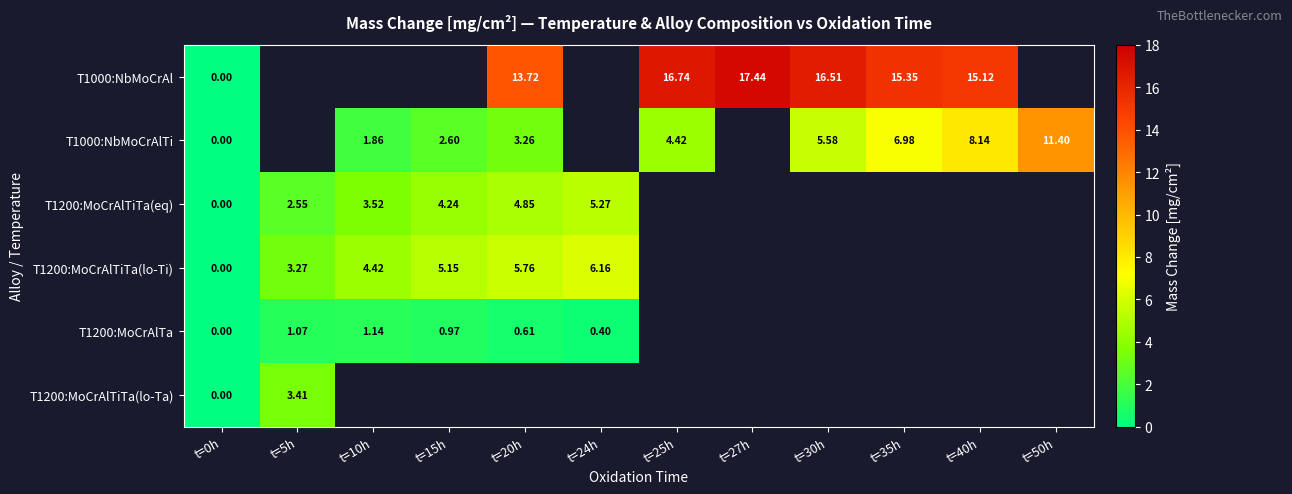

How many series are shown in this chart?

6